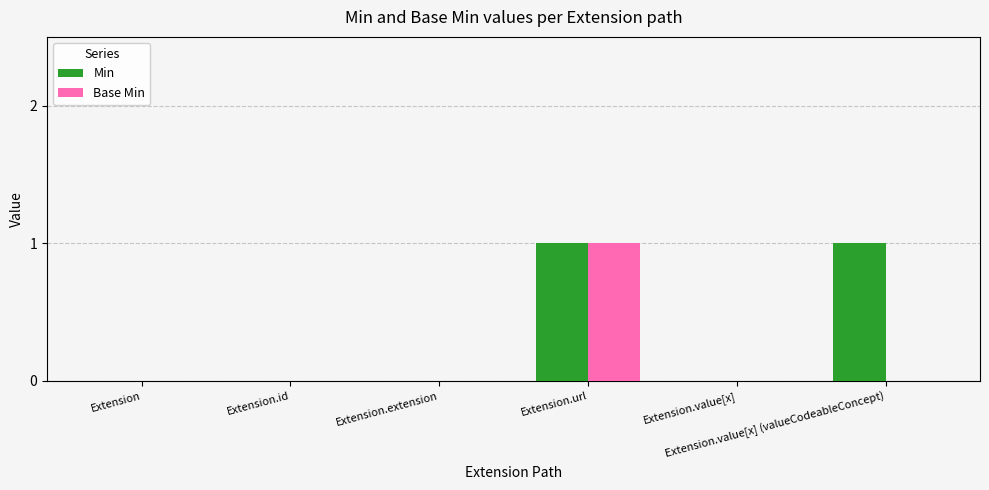

What are all the series names shown in the legend?

Min, Base Min